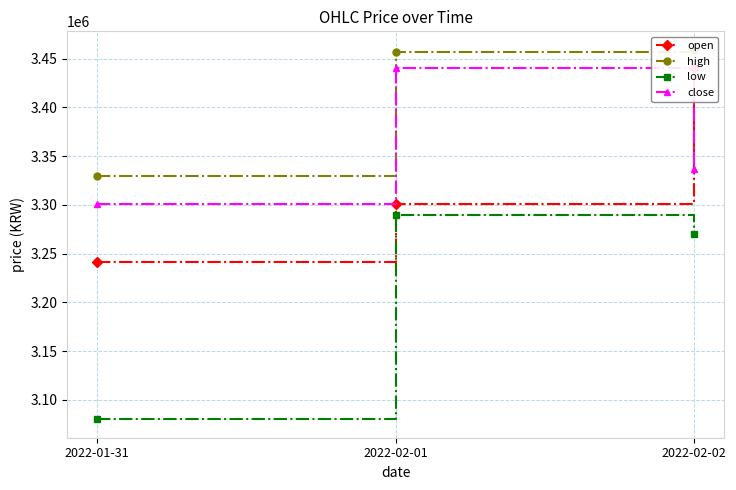

Does the chart display data point markers on the line(s)?

Yes